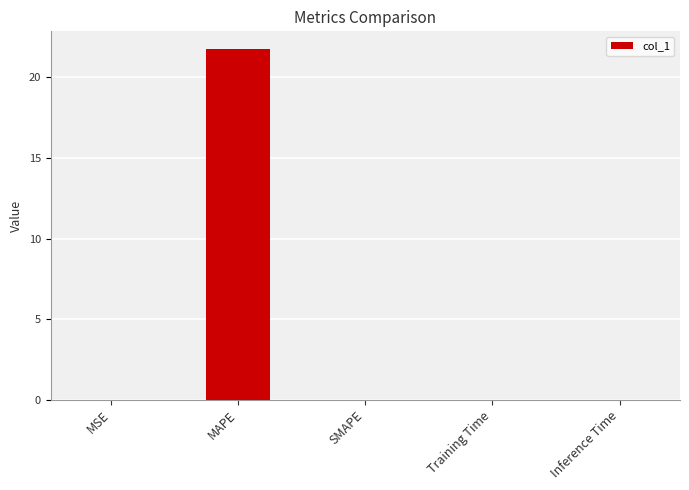

What is the maximum value shown in the chart?

21.8